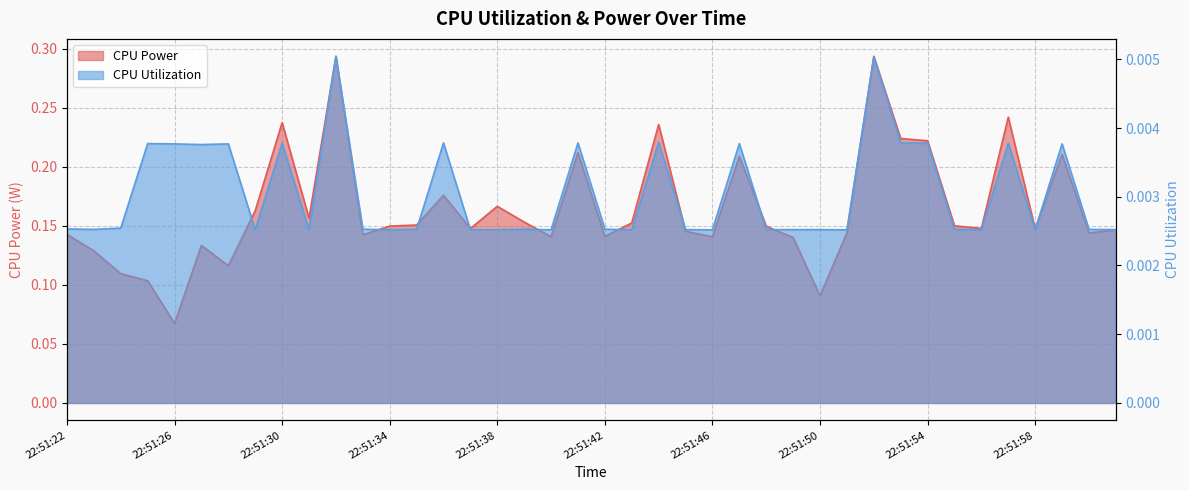

Count the number of data series in this chart.

2